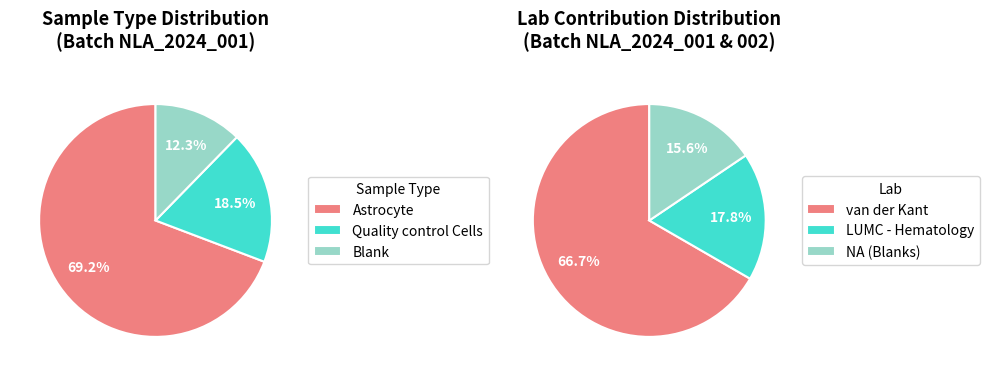

What is the largest slice in the pie chart?

Astrocyte